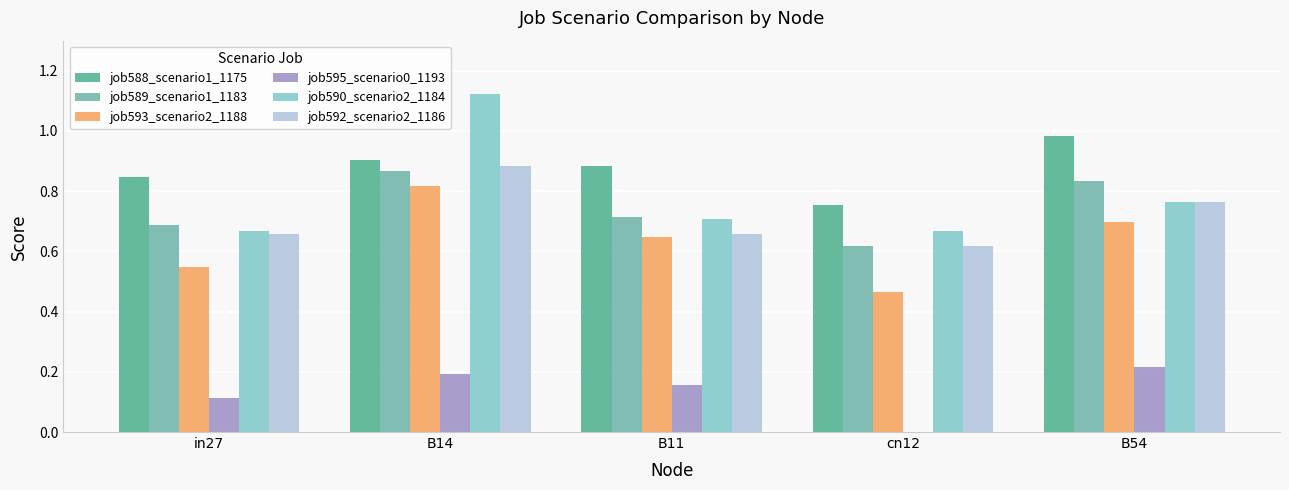

Which category has the highest value in the job590_scenario2_1184 series?

B14